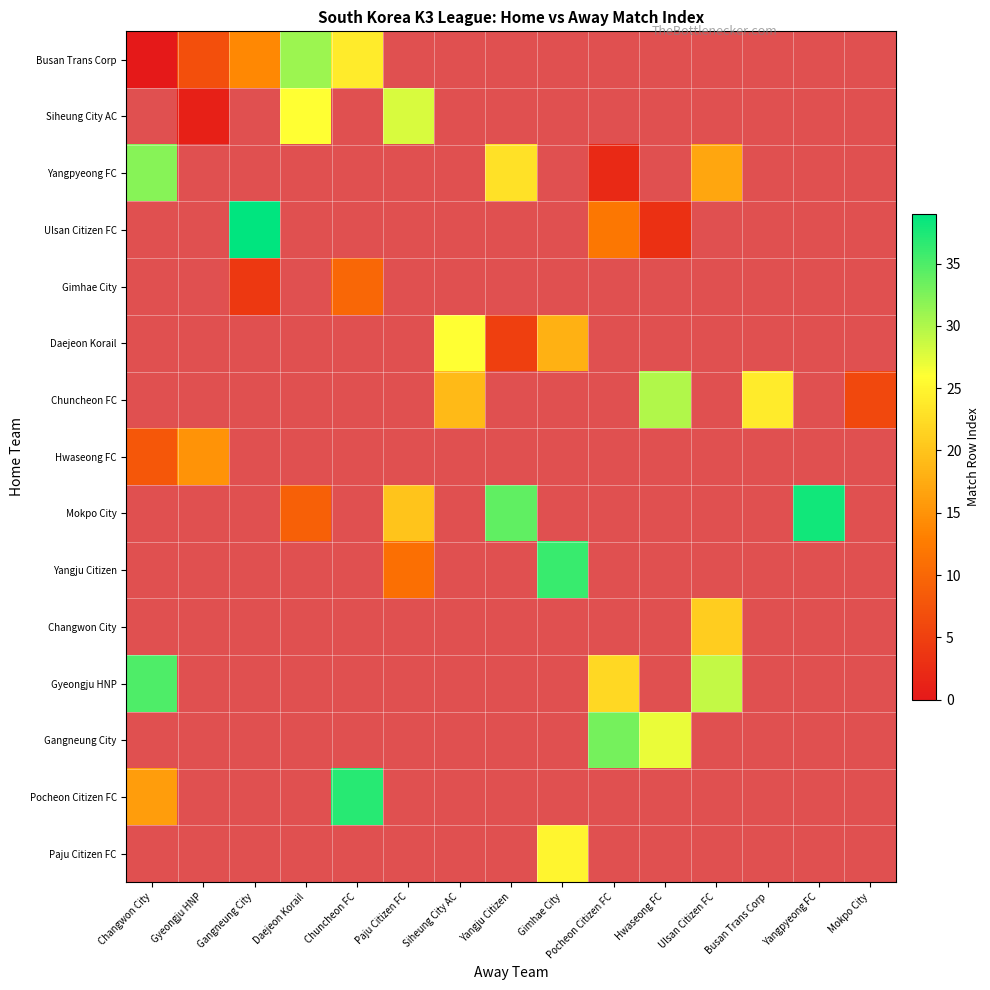

Which category has the lowest value in the Yangpyeong FC series?

Pocheon Citizen FC